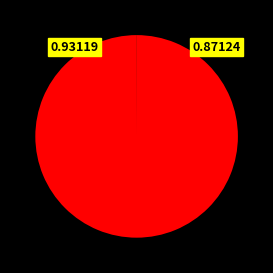

Is there any slice that represents more than half of the pie?

Yes